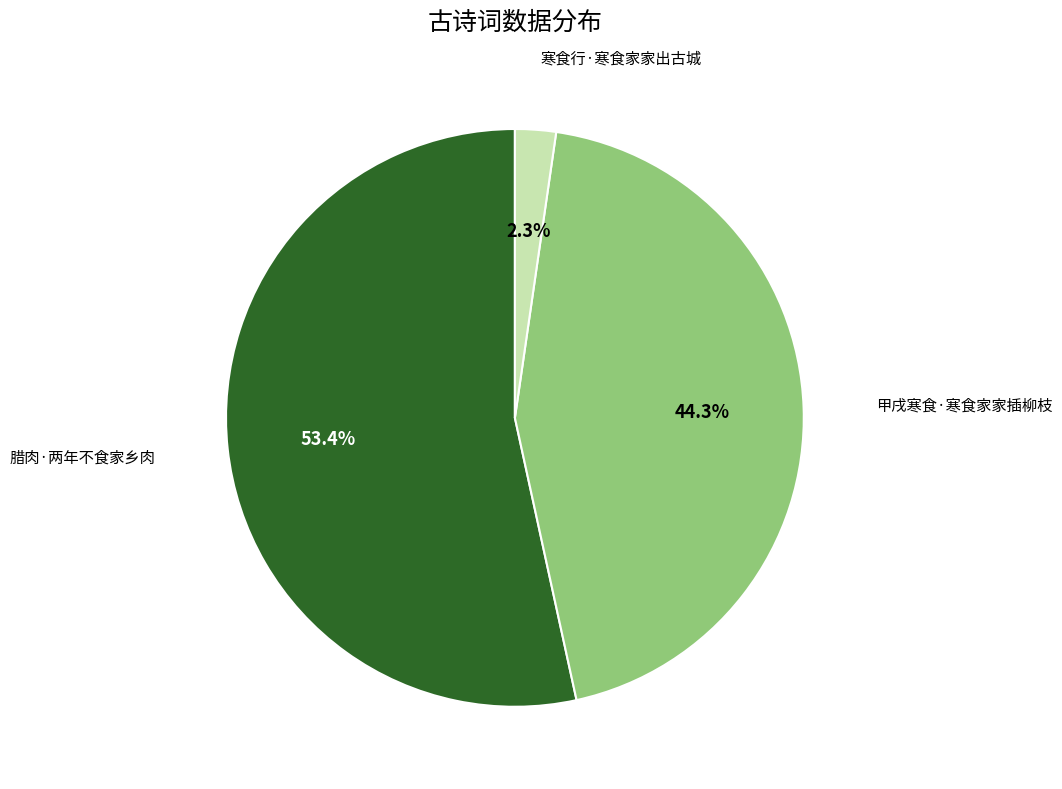

Does any single category account for the majority?

Yes